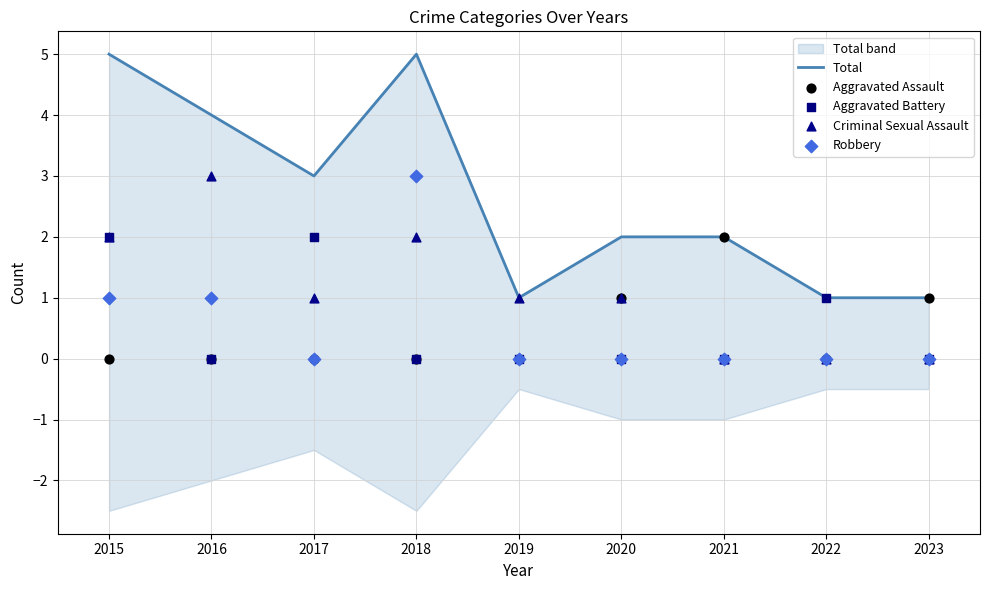

Which series has the largest Y range (max minus min)?

Total